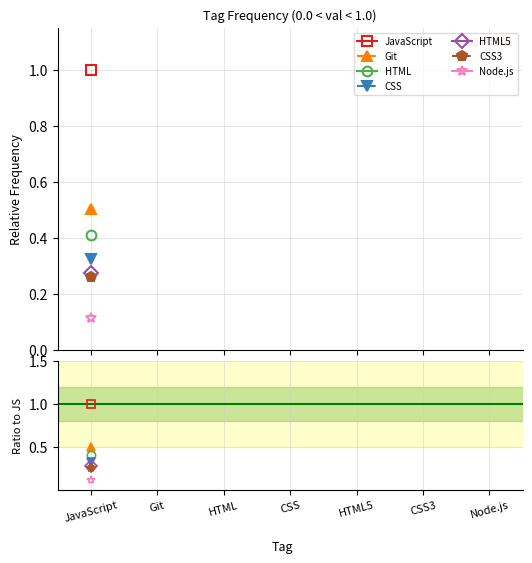

What position from the left is Git?

2